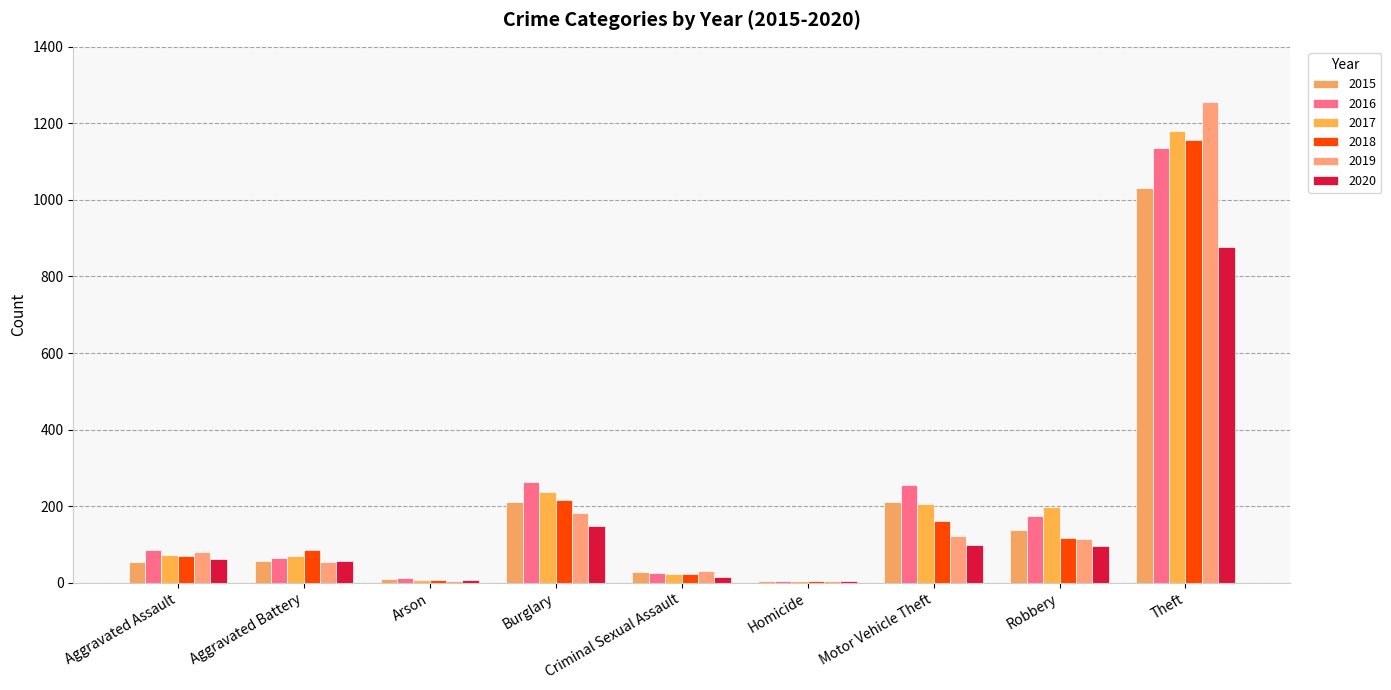

Count the number of categories in the chart.

9